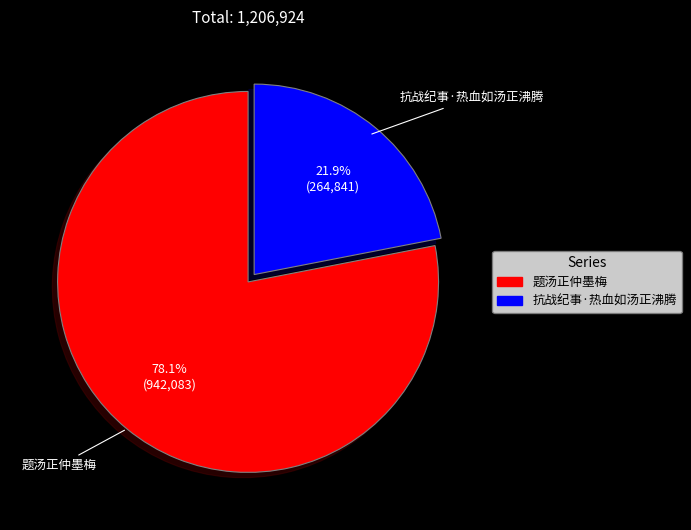

The 题汤正仲墨梅 slice represents 78% of the pie. True or false?

True